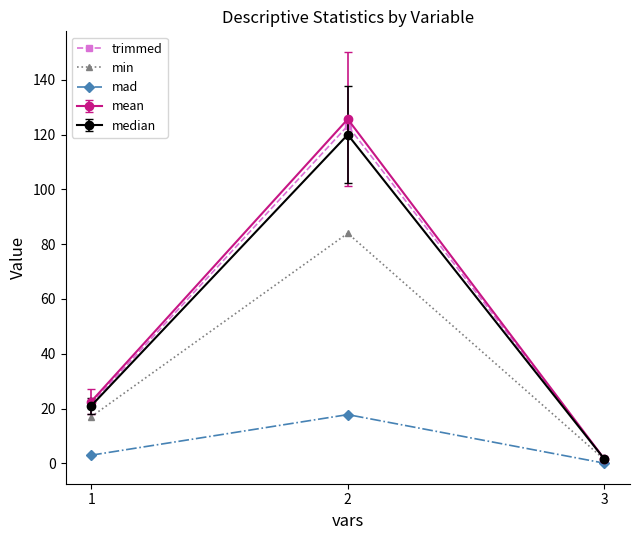

What is the total value across all series at 1?

85.3